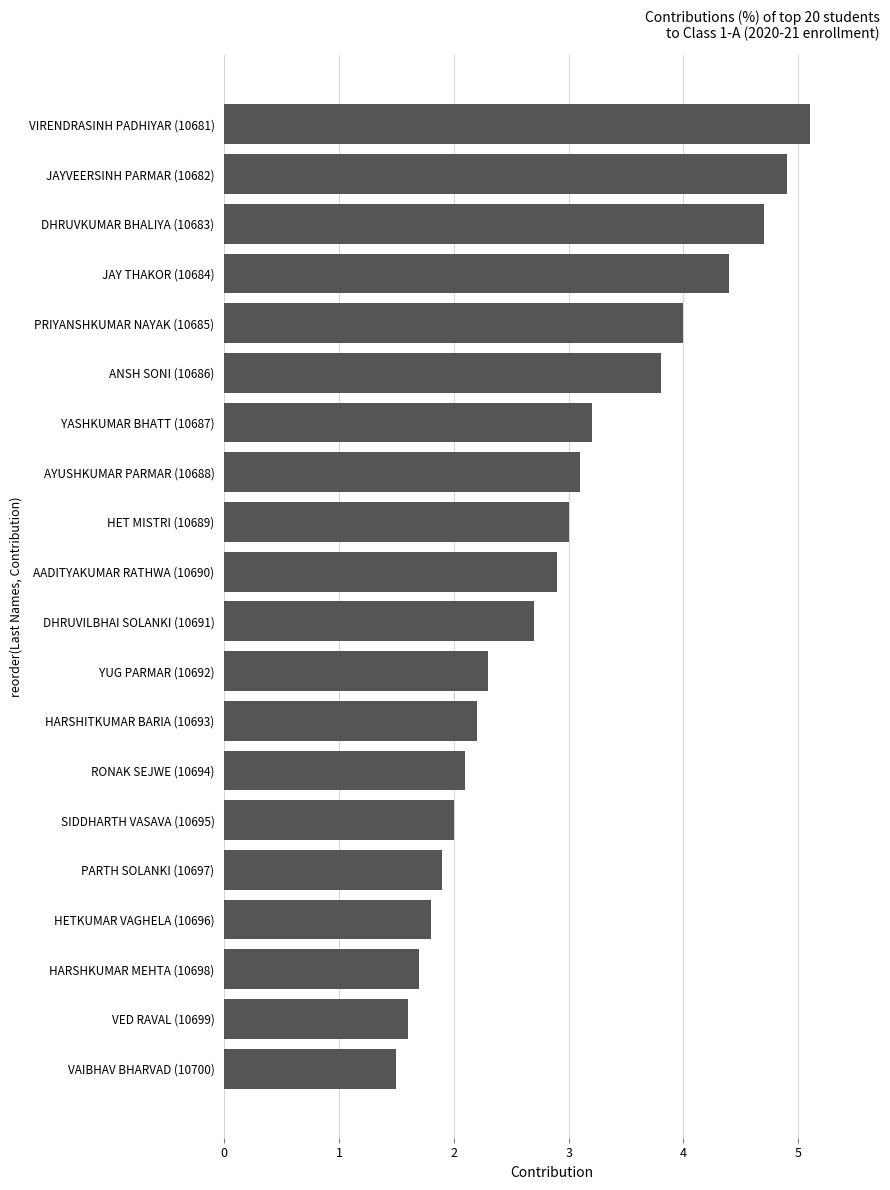

Which has a higher value, JAY THAKOR (10684) or HARSHKUMAR MEHTA (10698)?

JAY THAKOR (10684)